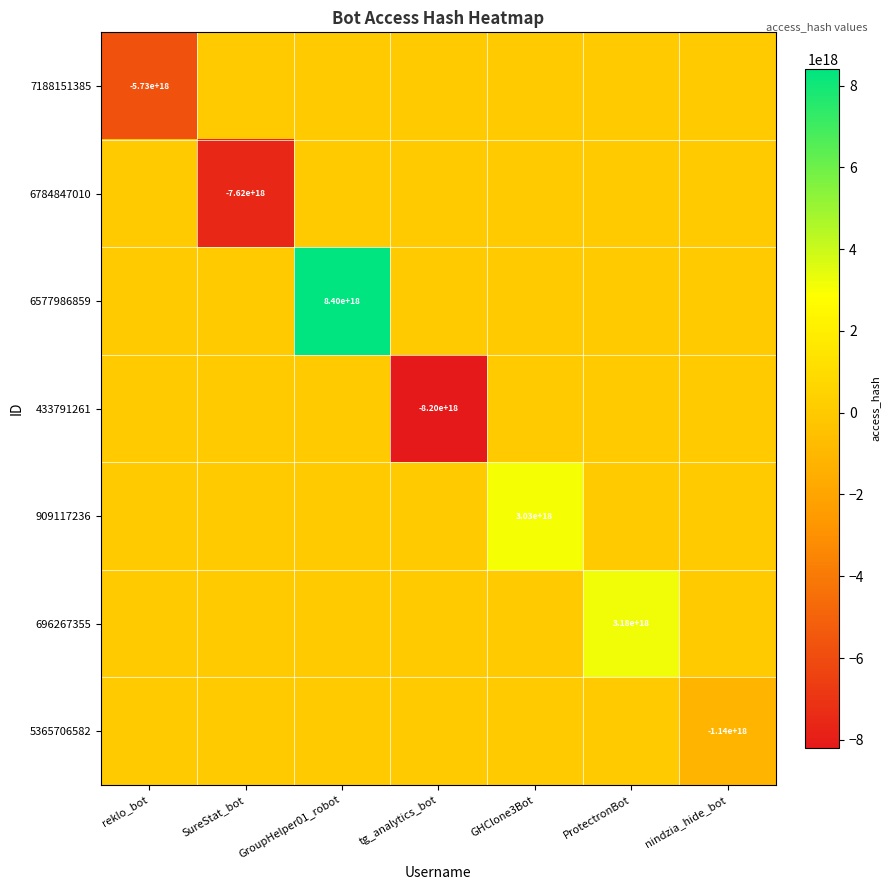

The 909117236 series shows 1438466476885061120 at GHClone3Bot. True or false?

False